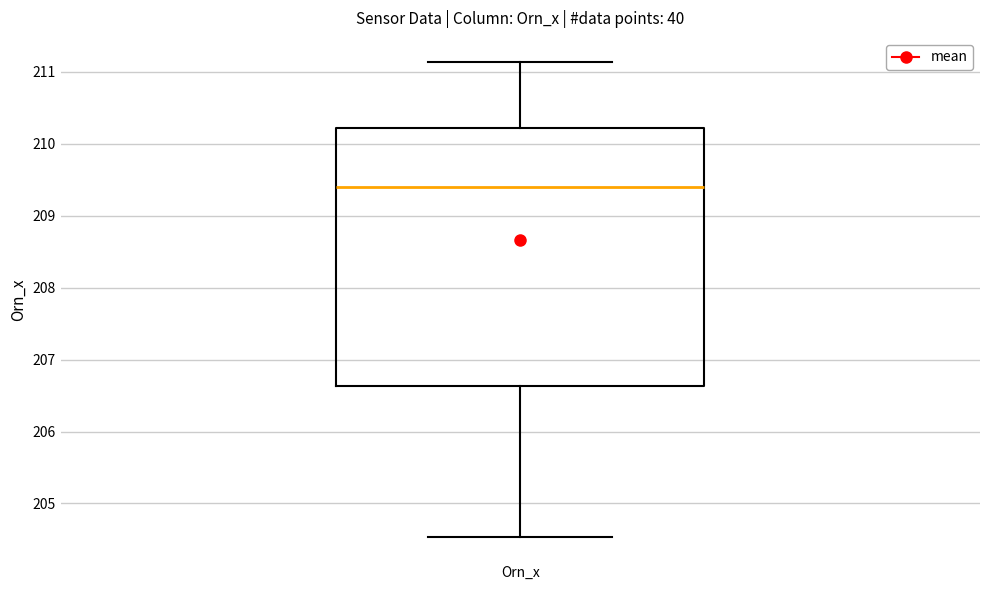

Transcribe this box plot: give where the median line is, the range the box spans, and where the two whiskers end, as read against the y-axis. The values are not printed on the chart, so give them approximately, as read against the axis.

median 209.4, box 206.6 to 210.2, whiskers 204.5 to 211.1